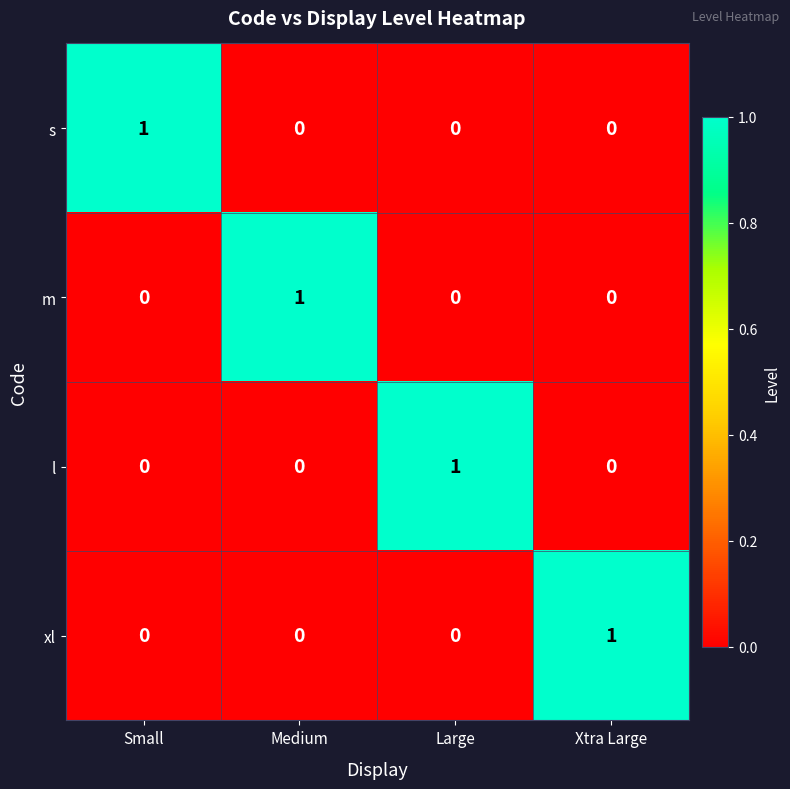

Is it true that s equals -1 at Large?

False